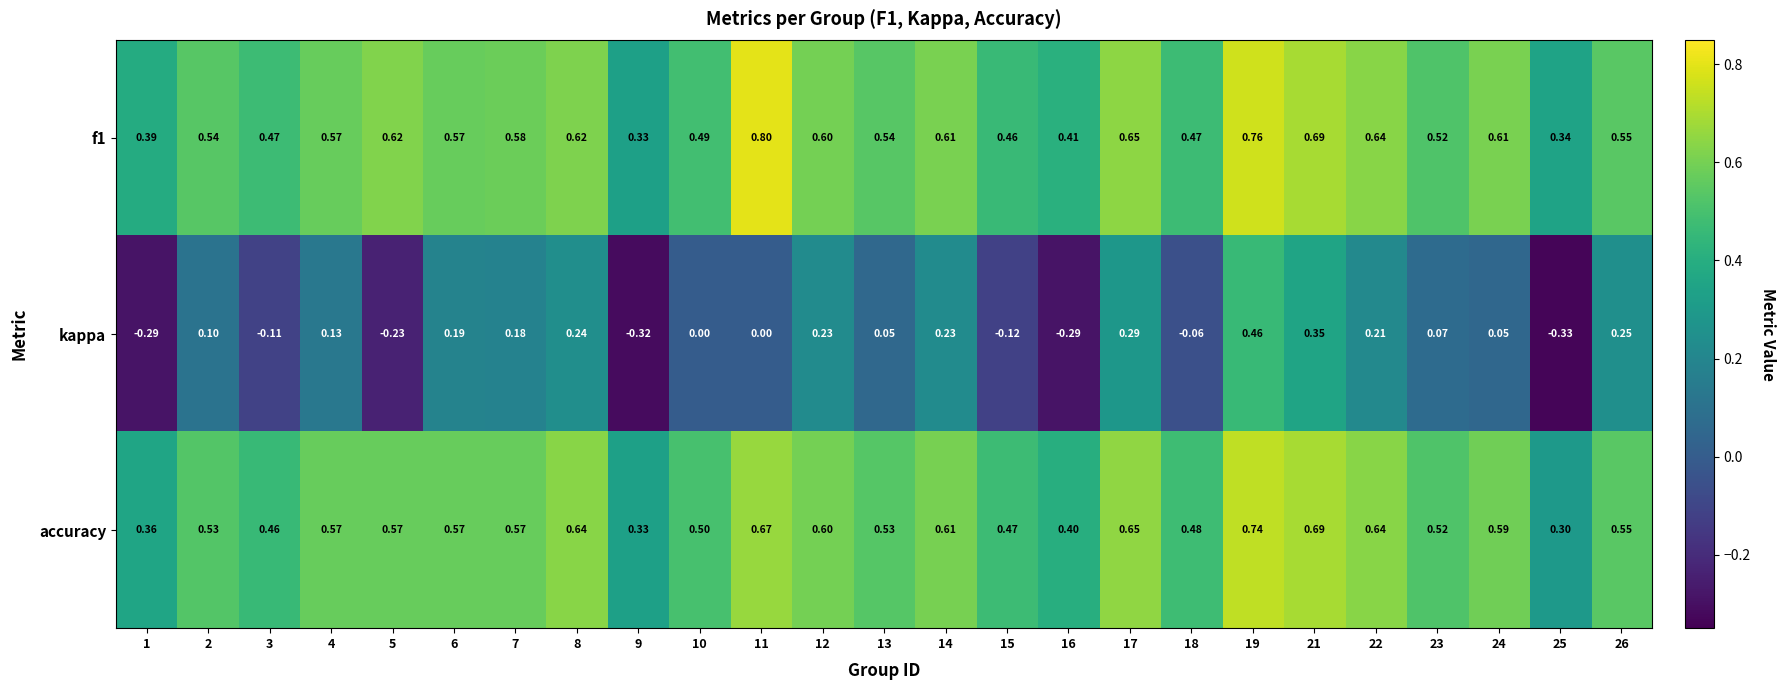

Is the value of accuracy at 24 greater than the value of kappa at 6?

Yes